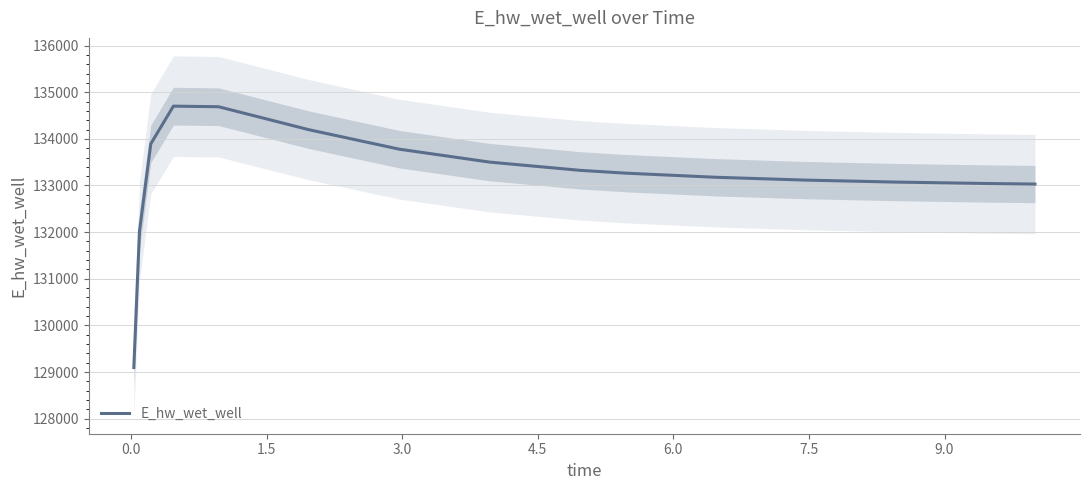

Reading right to left, extract all data points from this chart.

133030.6	133042.7	133072.8	133115.3	133176.2	133264.8	133324.8	133500.9	133778.0	134195.3	134688.5	134700.7	133892.2	132021.0	129097.4